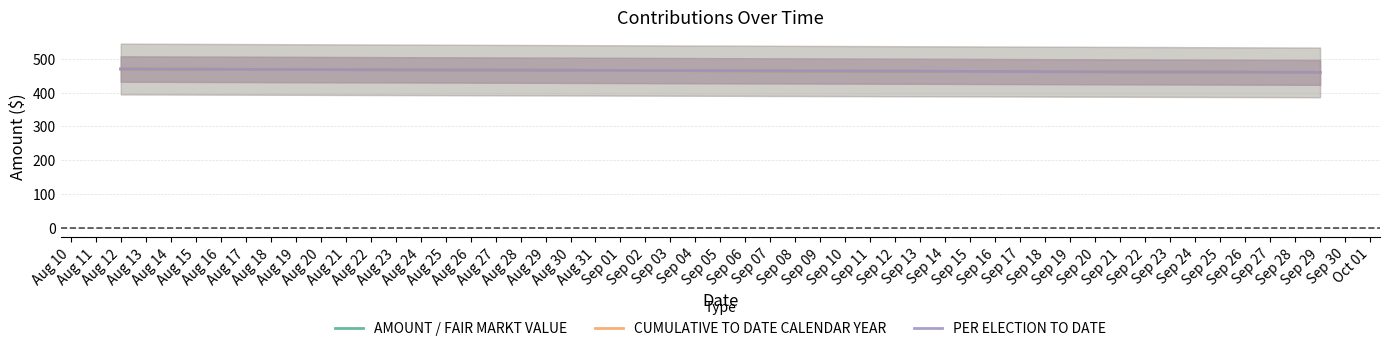

What is the sum of all CUMULATIVE TO DATE CALENDAR YEAR values?

1400